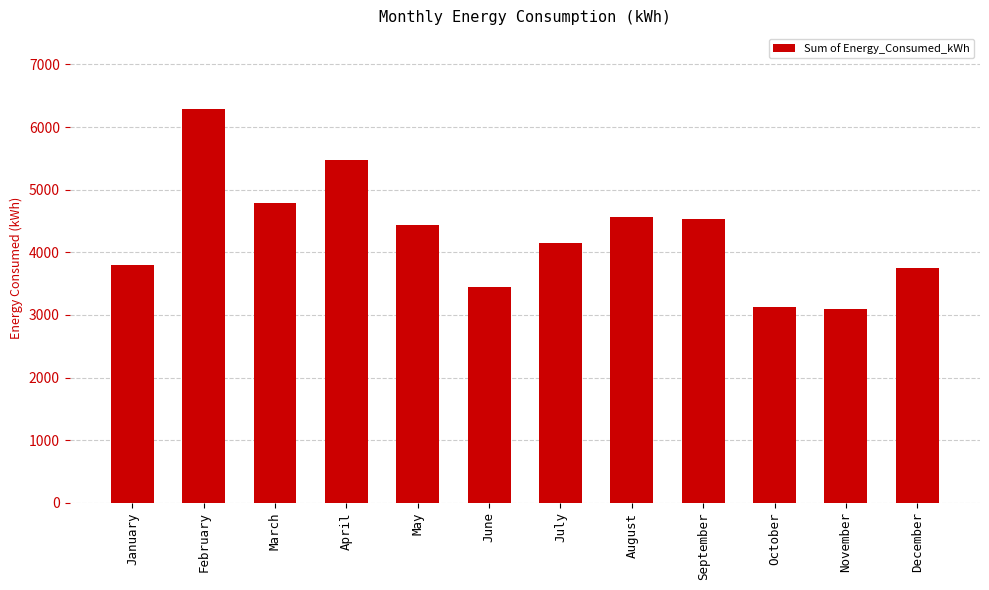

What is the change in value from January to July?

+340.6